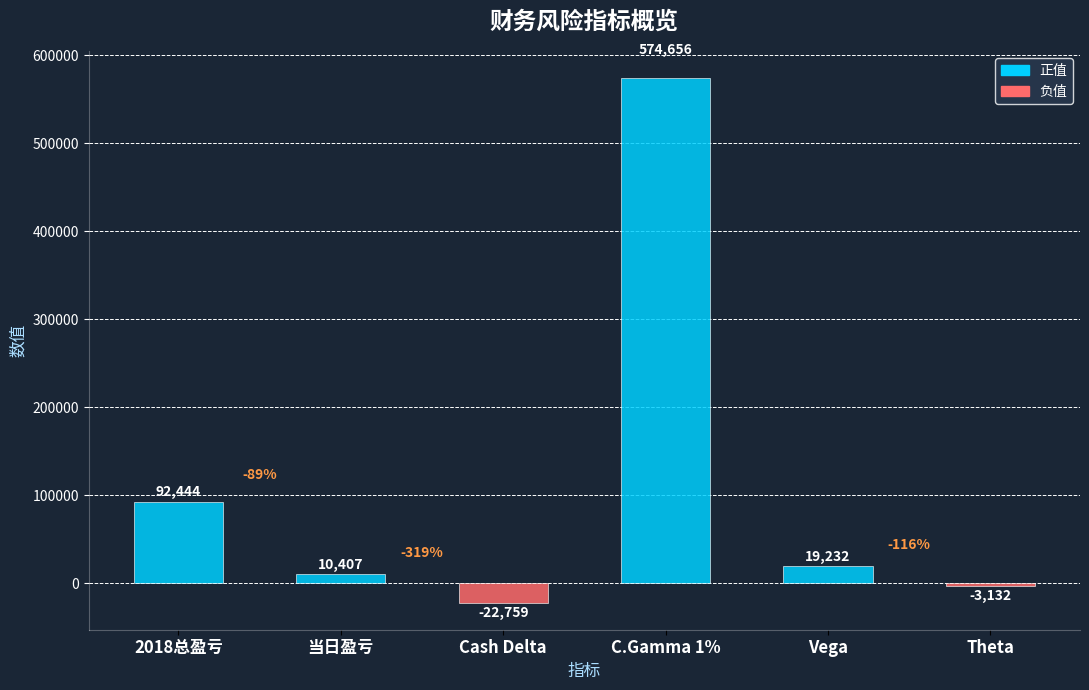

Is it true that the value at Vega is 19232?

True